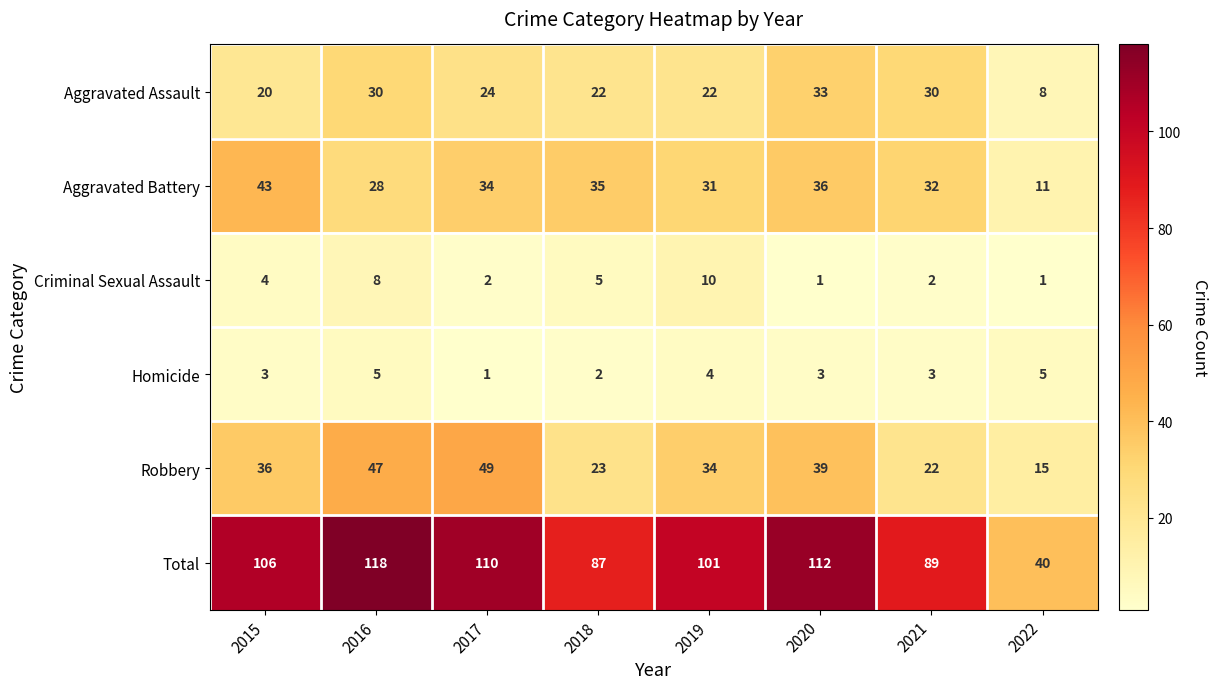

How many categories are shown in the chart?

8